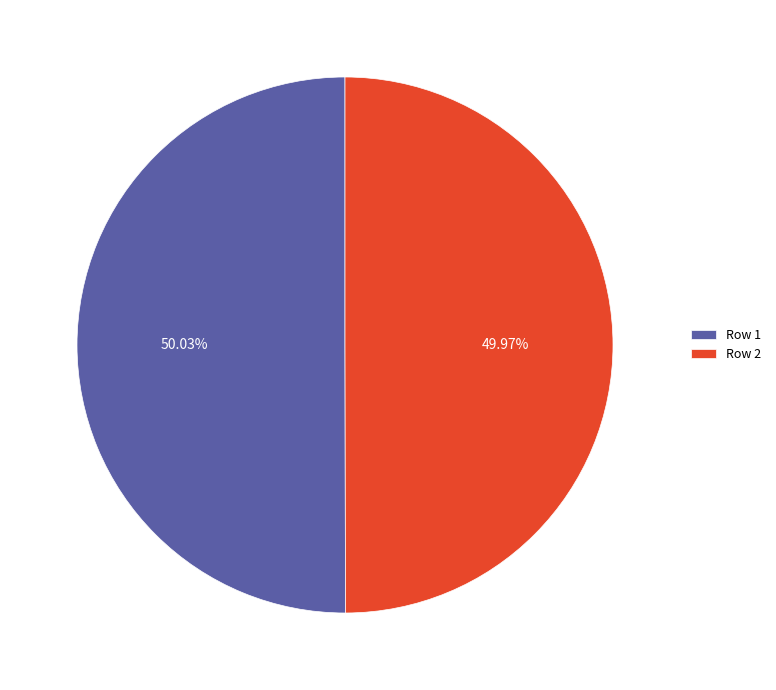

Does any single category account for the majority?

Yes